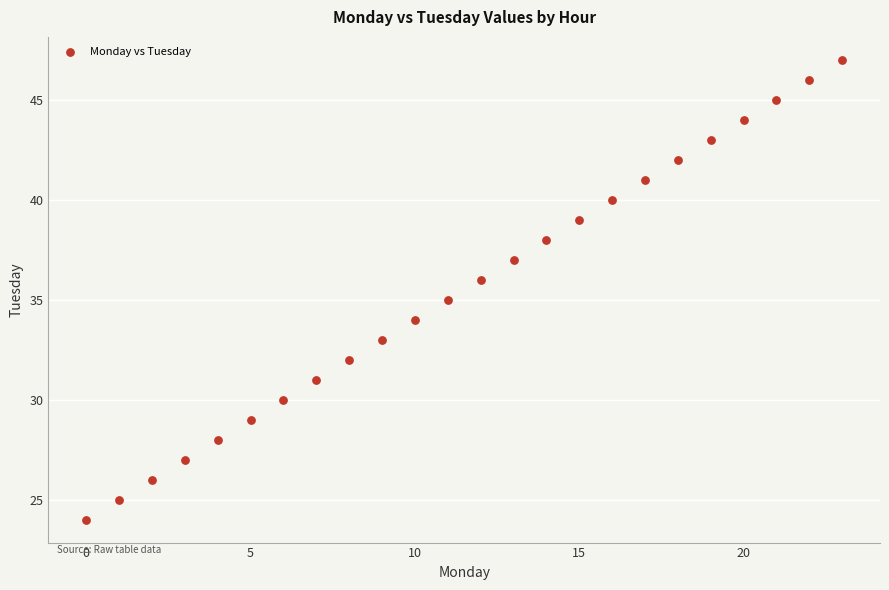

What is the range of Y values (max minus min)?

23